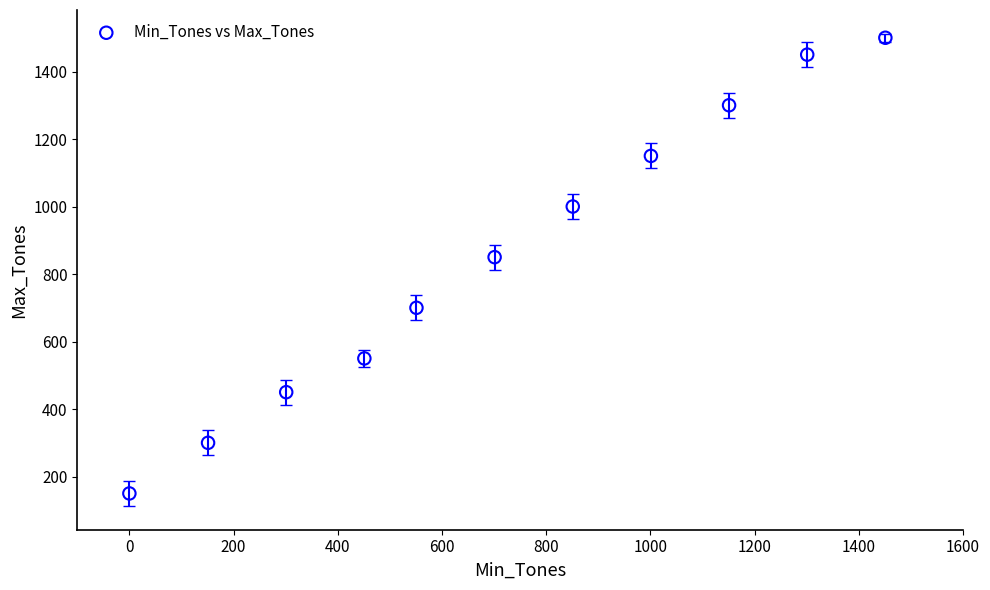

What Y value in the scatter plot is closest to 825?

850